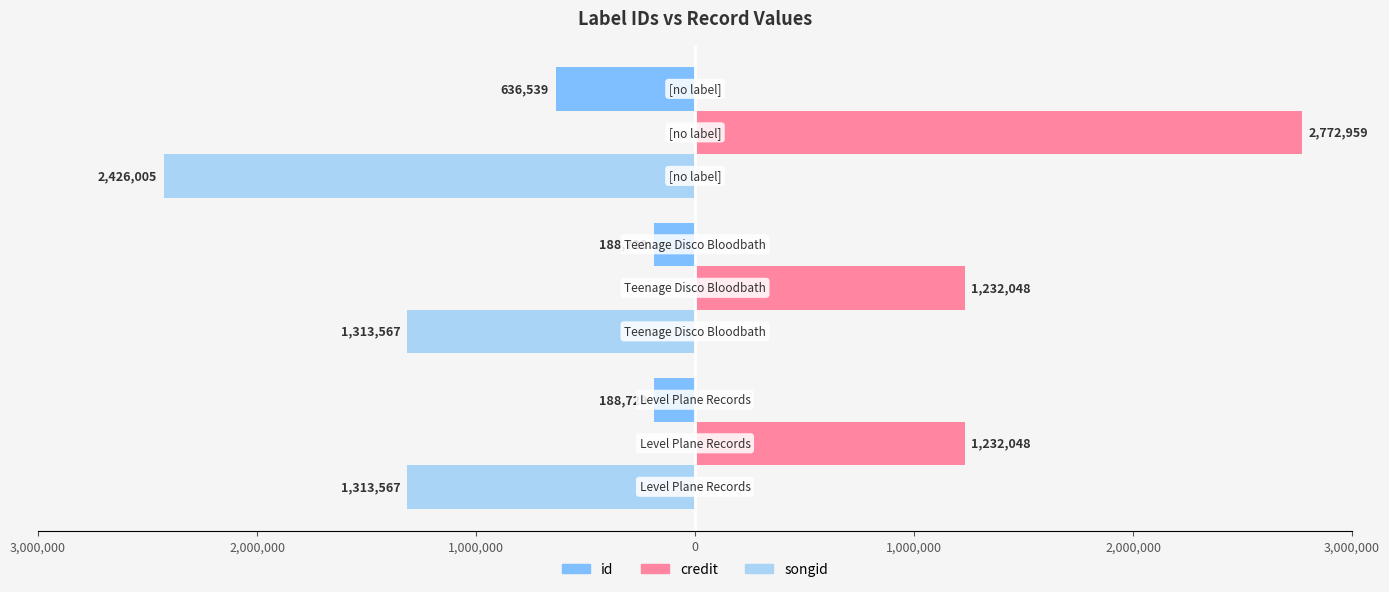

What are all the series names shown in the legend?

id, credit, songid